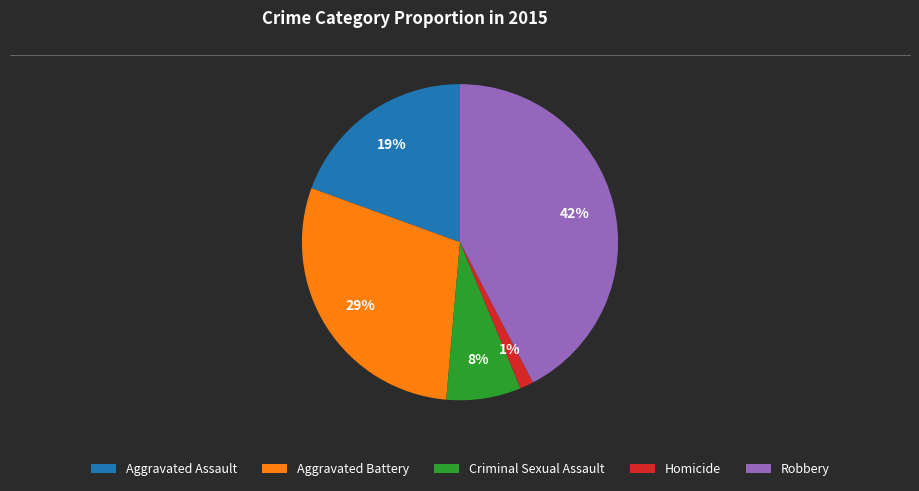

To the nearest percent, what is the difference between the Aggravated Assault and Homicide slice percentages?

18%